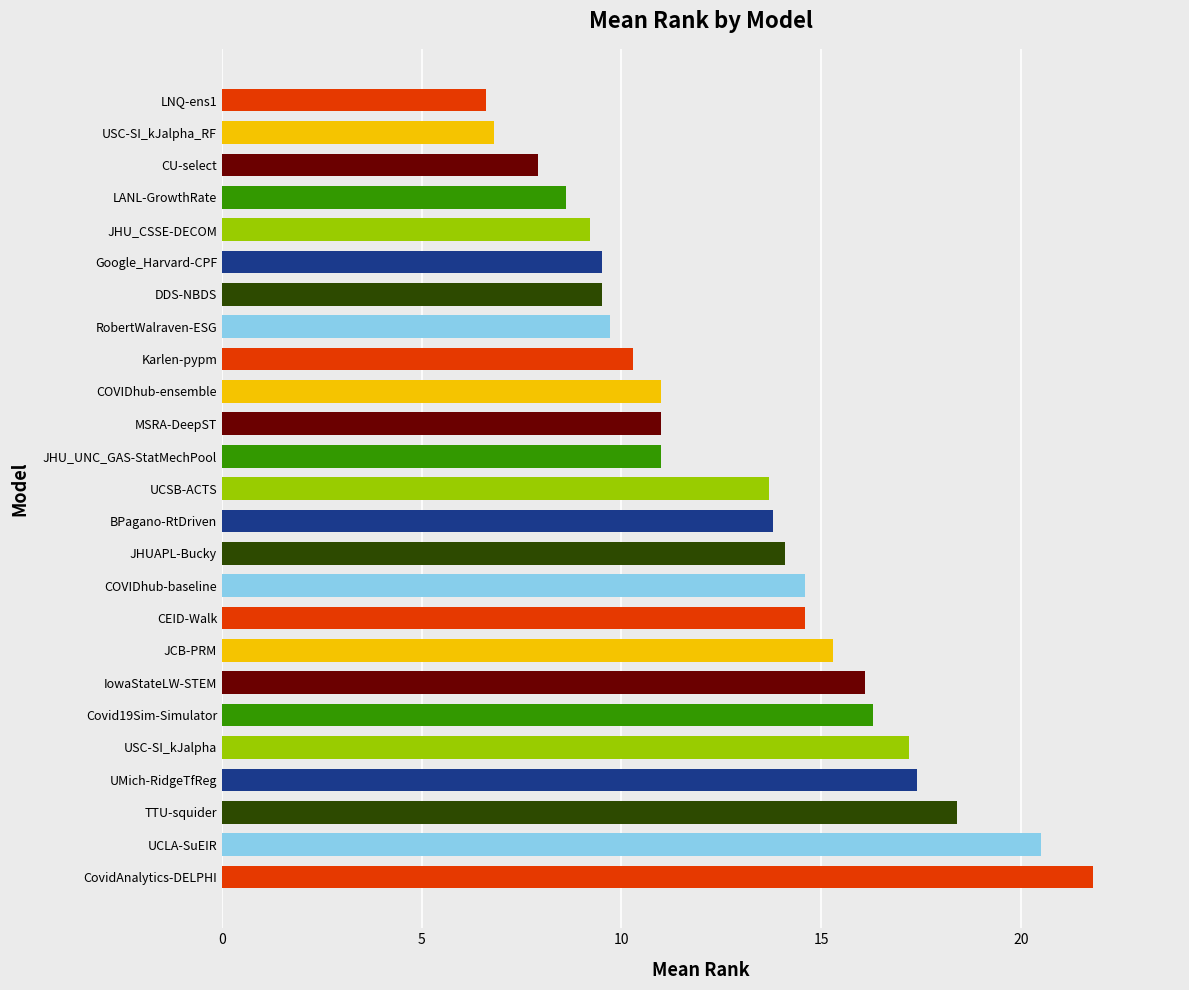

What is the label of the 18th bar from the top?

JCB-PRM